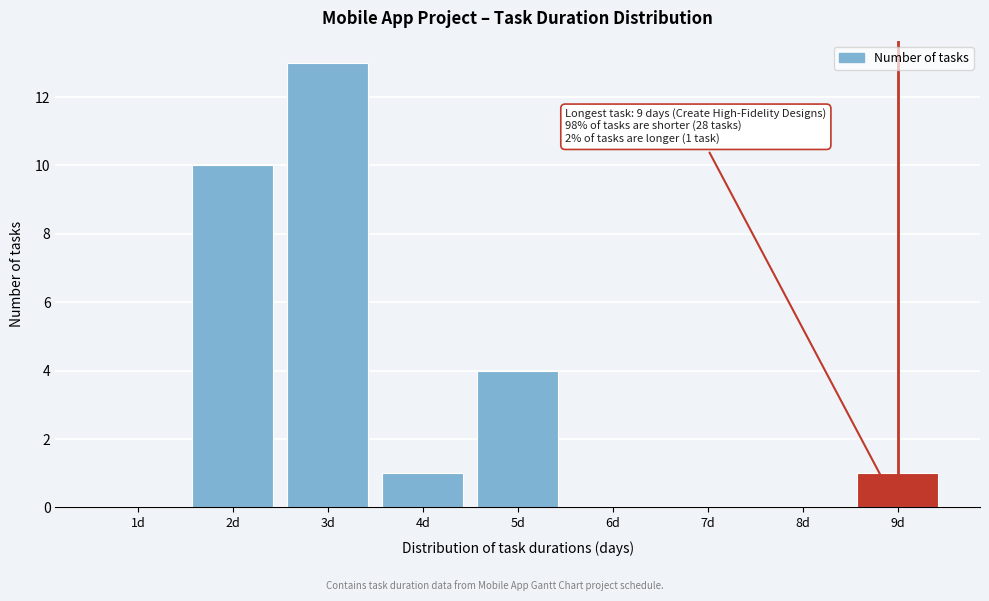

Reading left to right, extract all data points from this chart.

1d=0	2d=10	3d=13	4d=1	5d=4	6d=0	7d=0	8d=0	9d=1